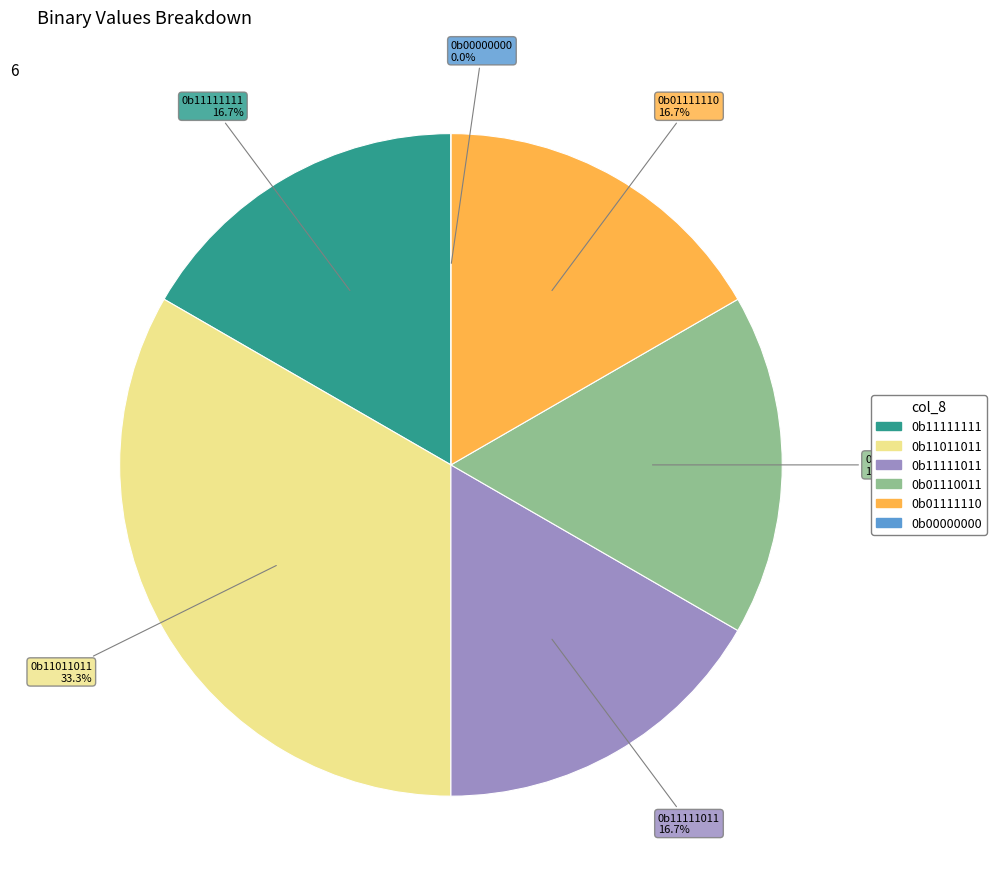

What portion of the pie excludes 0b01111110?

83.3%